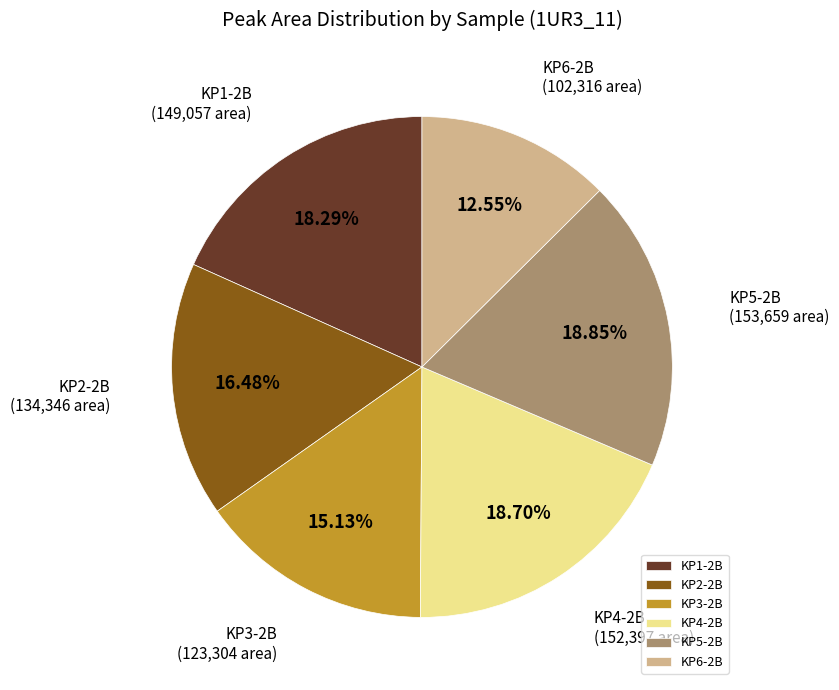

What portion of the pie excludes KP3-2B?

84.9%